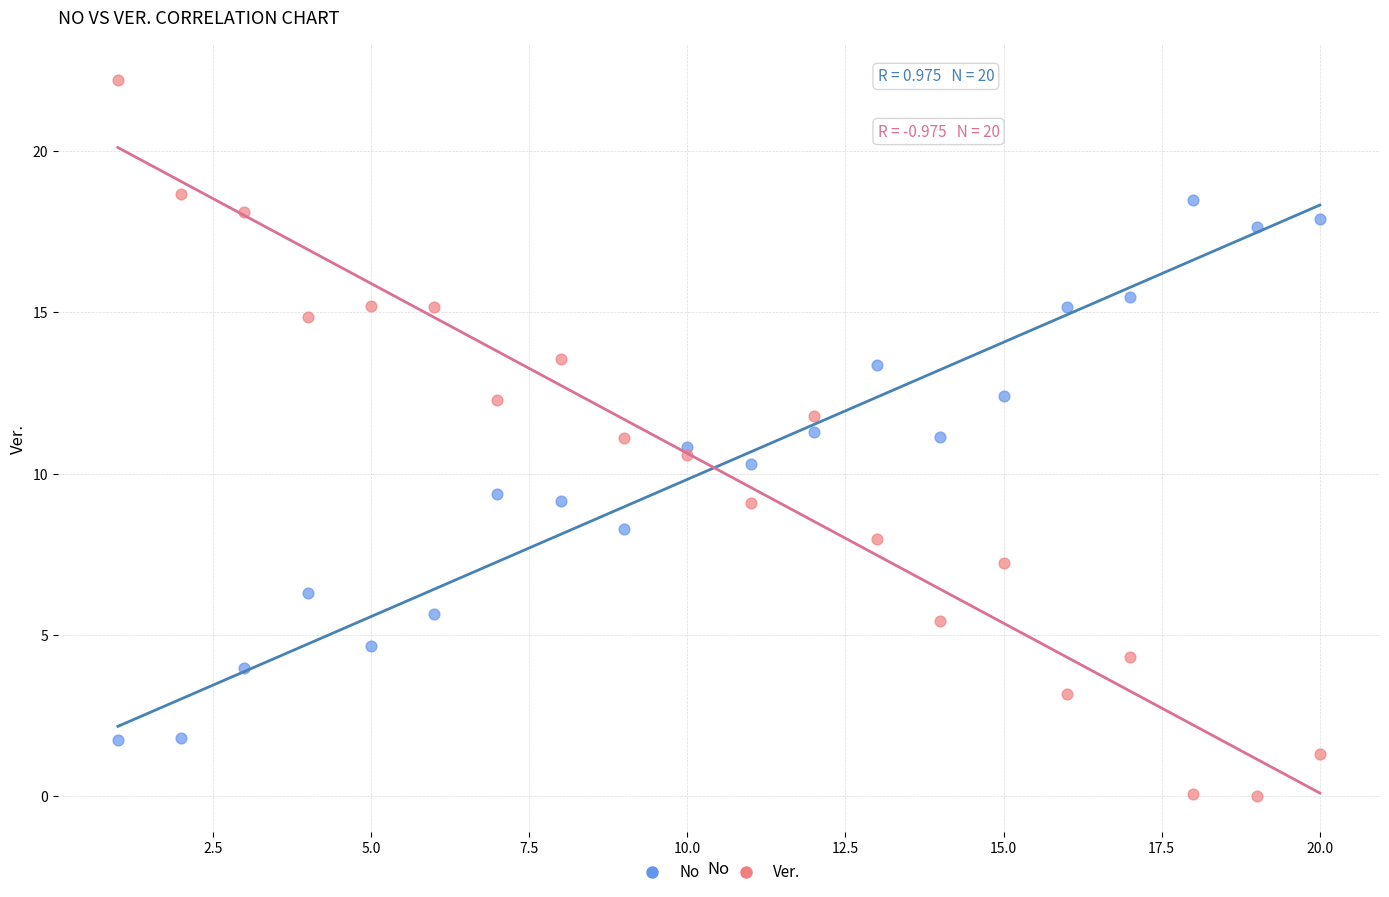

Which series reaches the maximum Y coordinate?

Ver.